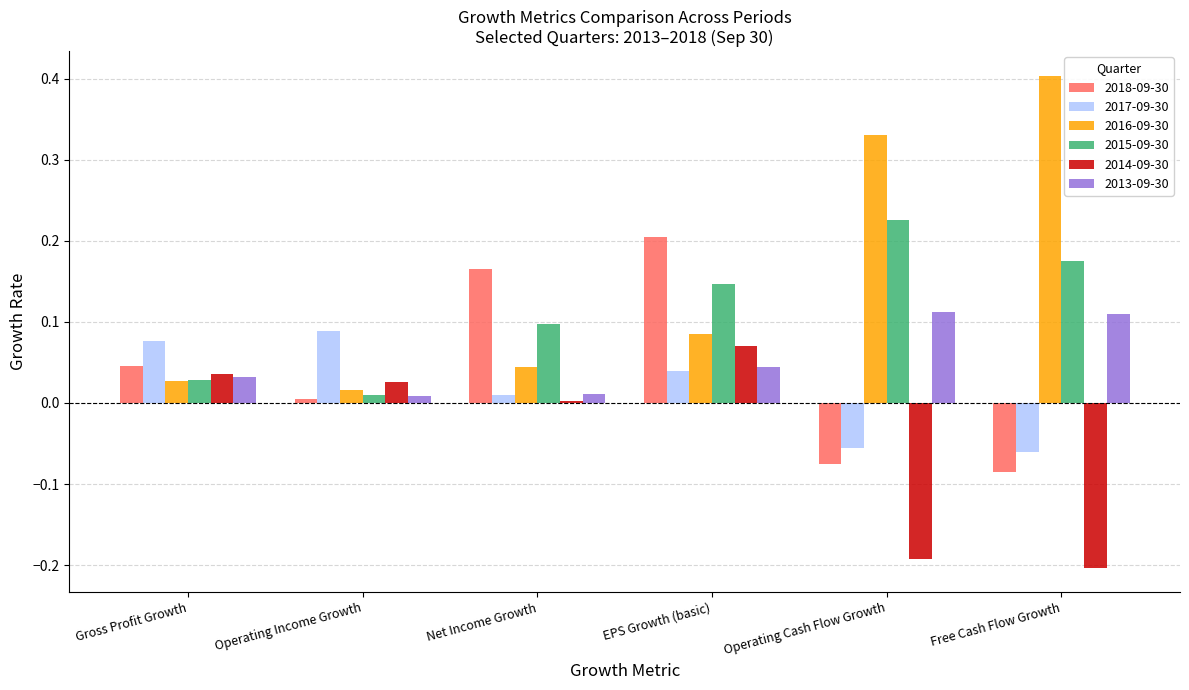

The 2018-09-30 series shows 0.0 at Operating Income Growth. True or false?

True